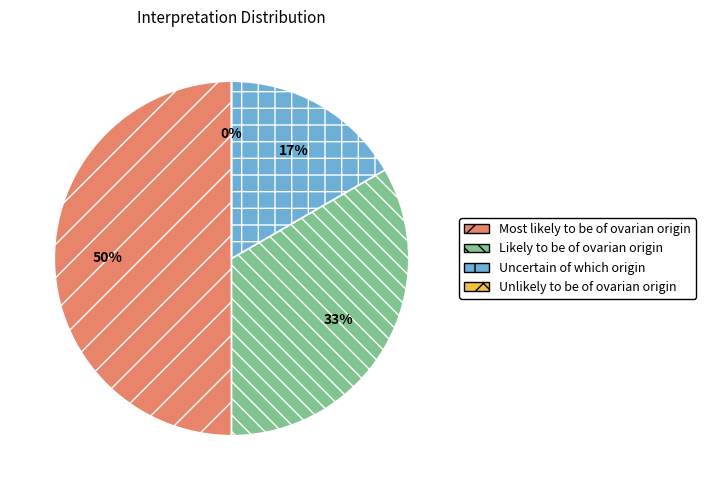

To the nearest percent, what percentage of the pie is Likely to be of ovarian origin?

33%